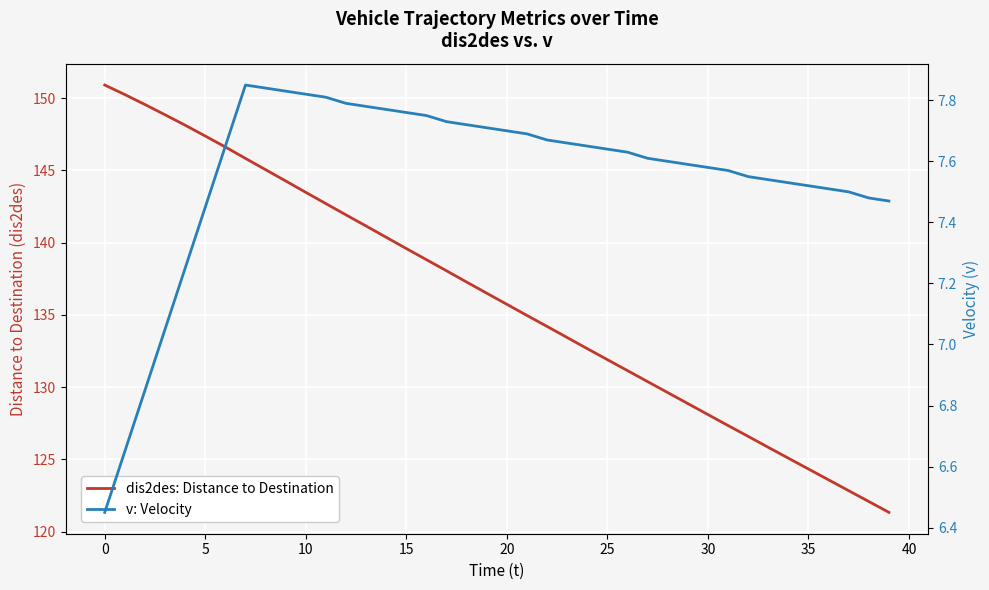

What is the sum of all dis2des: Distance to Destination values?

5446.7